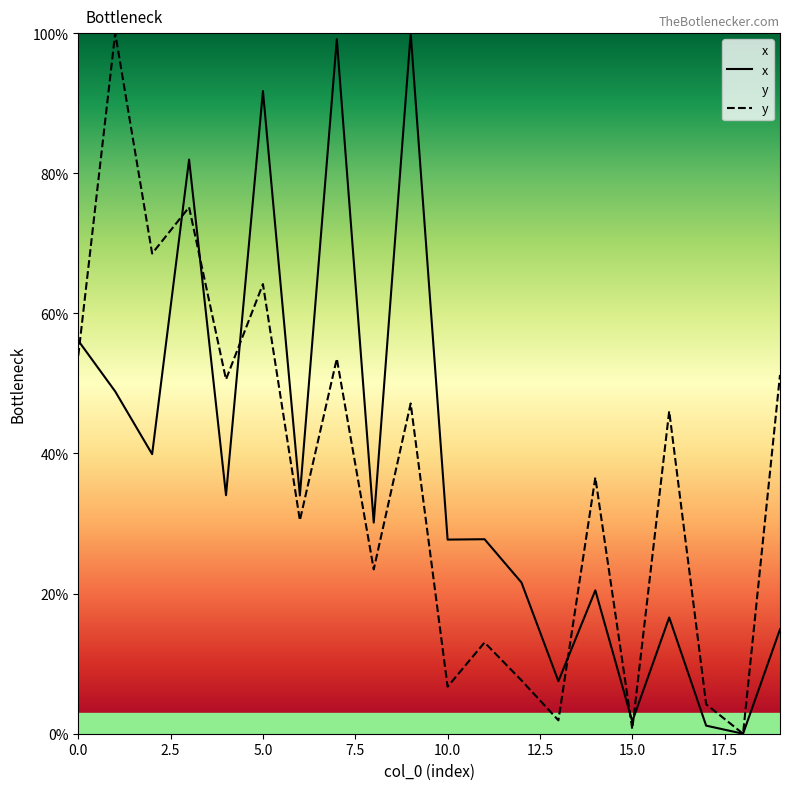

What is the difference between the maximum and second lowest values in the y series?

99.3